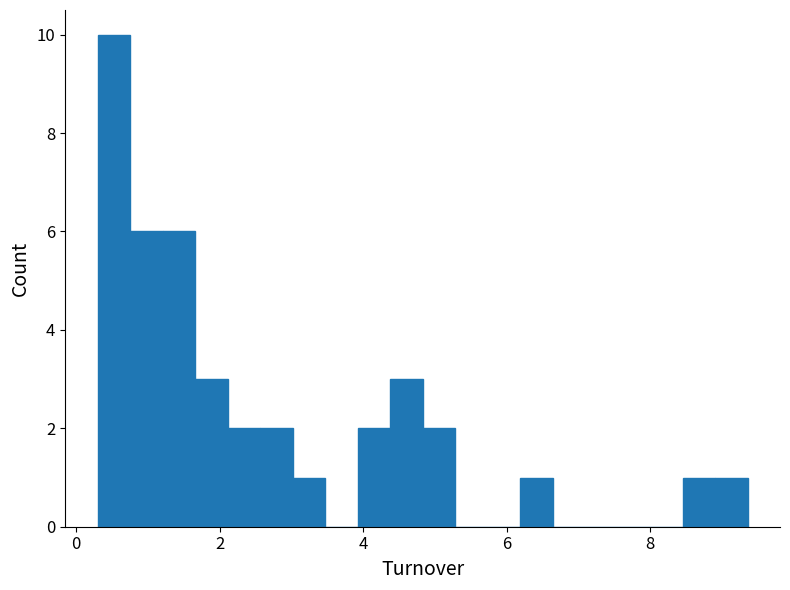

Read against the x-axis, roughly where is the centre of the tallest bar?

0.6